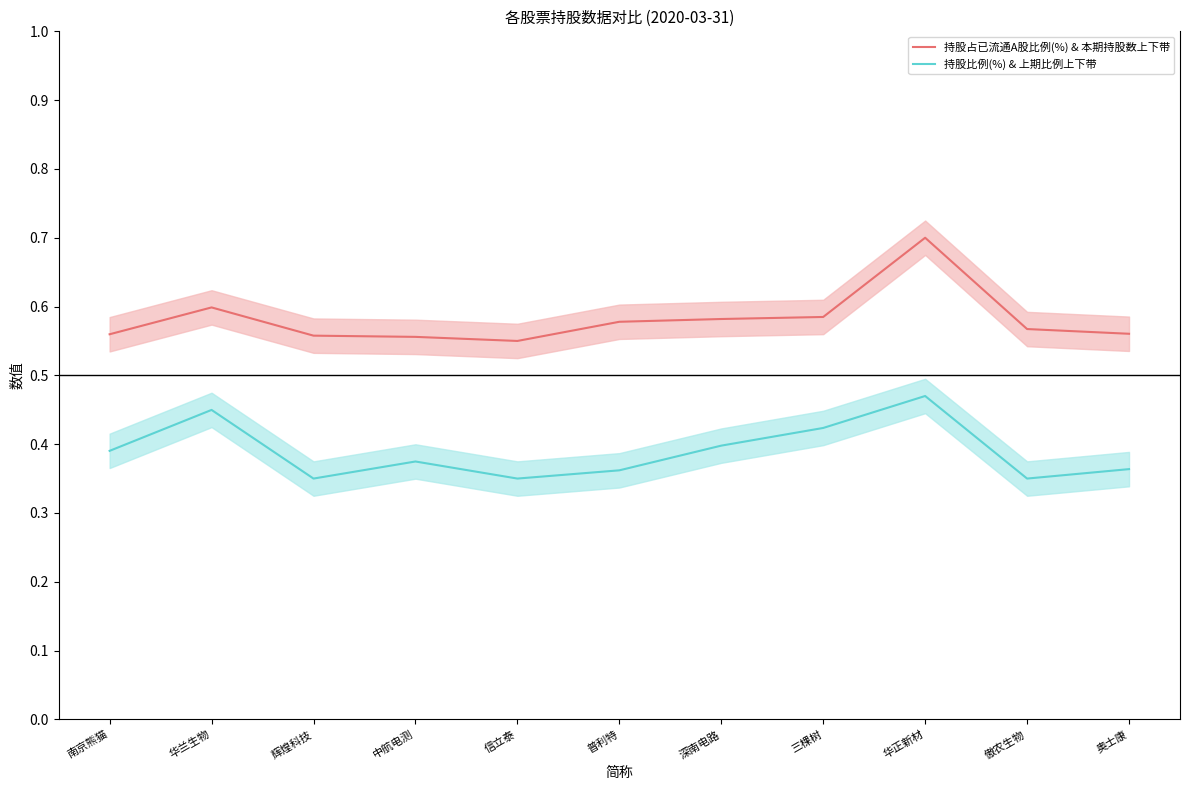

Reading left to right, transcribe all the data shown in this chart.

持股占已流通A股比例(%) & 本期持股数上下带: 0.6	0.6	0.6	0.6	0.6	0.6	0.6	0.6	0.7	0.6	0.6
持股比例(%) & 上期比例上下带: 0.4	0.4	0.3	0.4	0.3	0.4	0.4	0.4	0.5	0.3	0.4